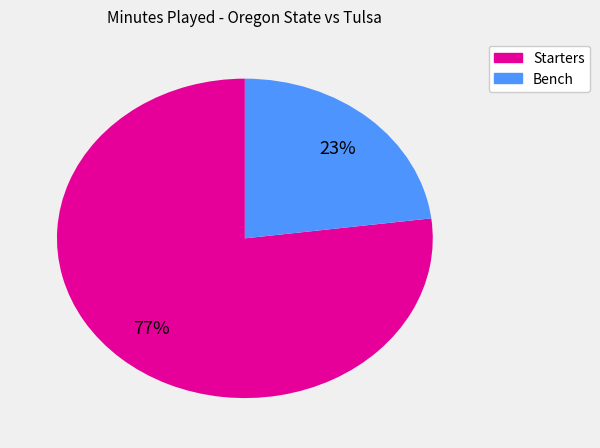

How many segments does this pie chart have?

2